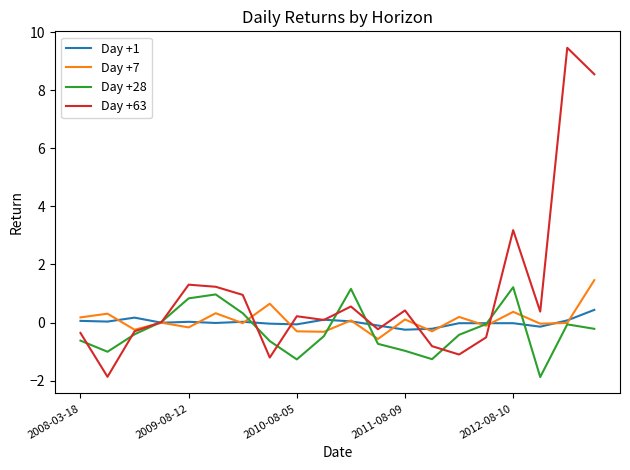

Rank the series by their maximum value, from lowest to highest.

Day +1, Day +28, Day +7, Day +63